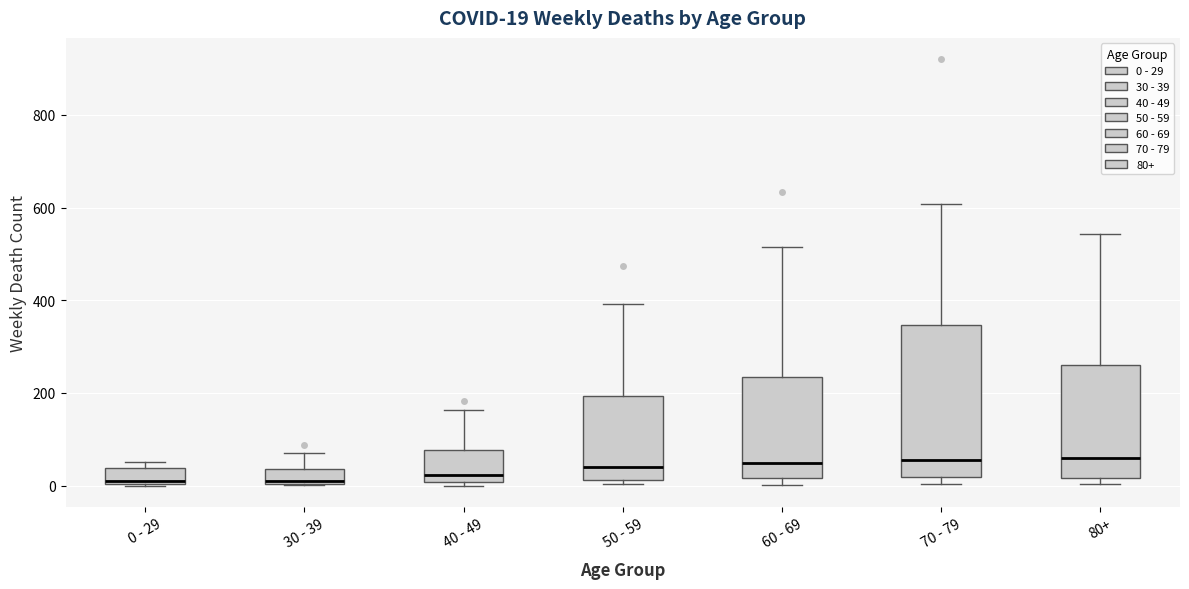

Which box is the tallest, from its lower edge to its upper edge?

70 - 79